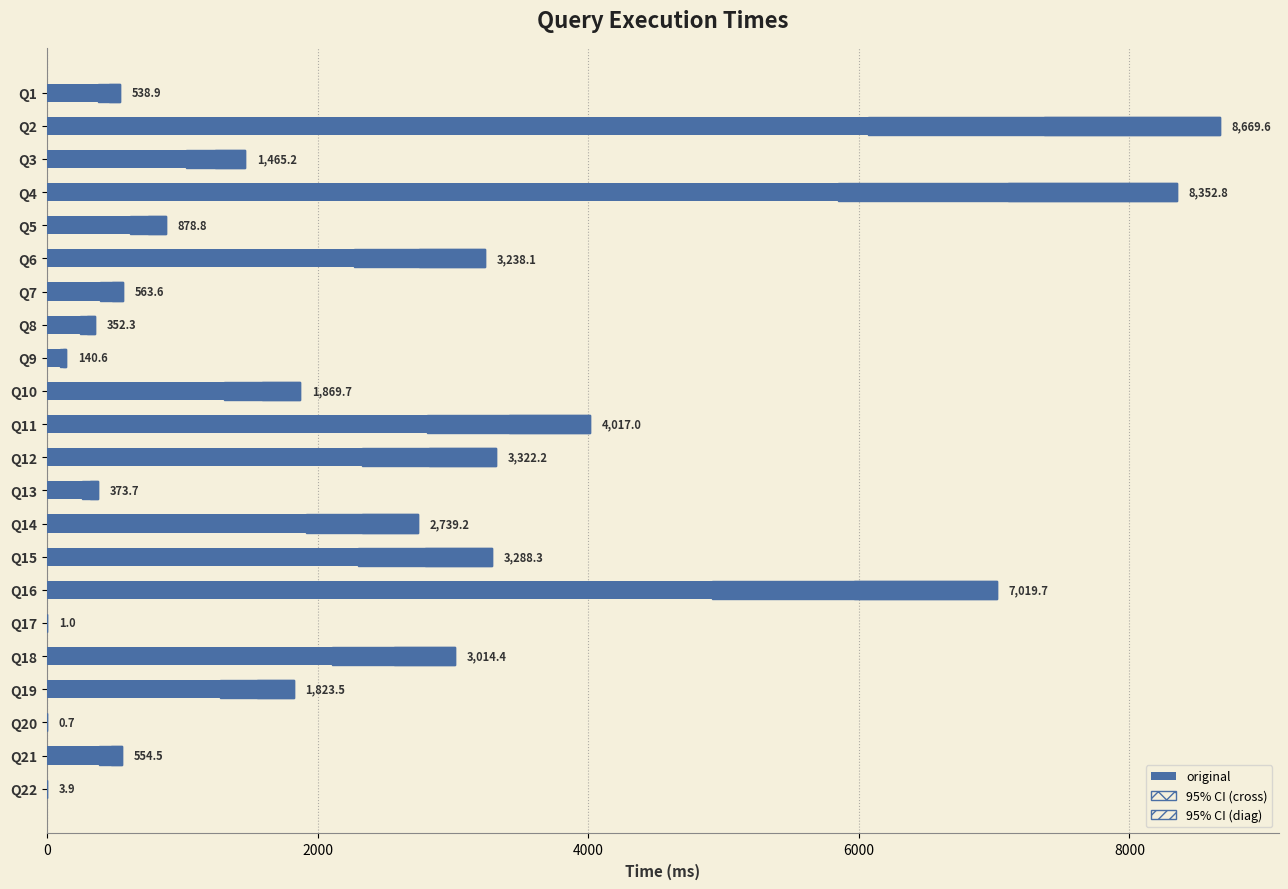

What is the difference between the maximum and minimum values in the original series?

8668.9